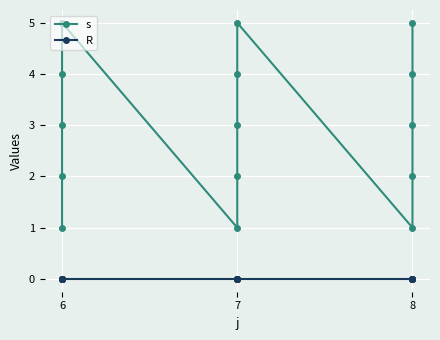

True or false: s and R intersect in this chart.

False